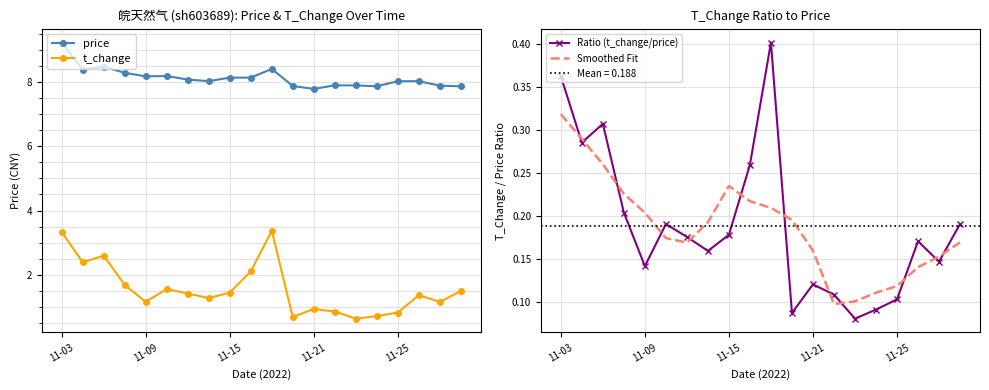

Reading left to right, extract all data points from this chart.

price: 9.2	8.4	8.5	8.3	8.2	8.2	8.1	8.0	8.1	8.1	8.4	7.9	7.8	7.9	7.9	7.9	8.0	8.0	7.9	7.9
t_change: 3.3	2.4	2.6	1.7	1.2	1.6	1.4	1.3	1.4	2.1	3.4	0.7	0.9	0.9	0.6	0.7	0.8	1.4	1.2	1.5
Ratio (t_change/price): 0.4	0.3	0.3	0.2	0.1	0.2	0.2	0.2	0.2	0.3	0.4	0.1	0.1	0.1	0.1	0.1	0.1	0.2	0.1	0.2
Smoothed Fit: 0.3	0.3	0.3	0.2	0.2	0.2	0.2	0.2	0.2	0.2	0.2	0.2	0.2	0.1	0.1	0.1	0.1	0.1	0.2	0.2